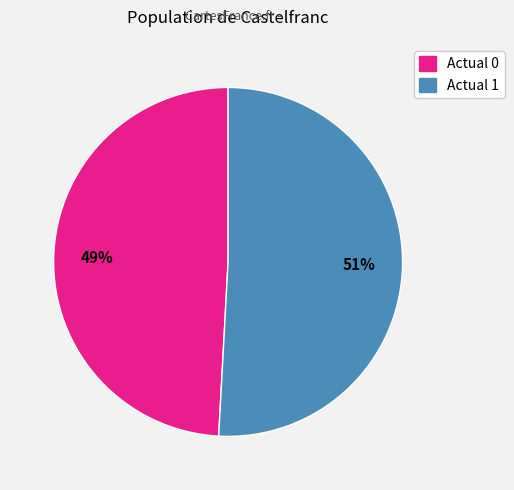

To the nearest percent, what percentage of the pie is Actual 1?

51%